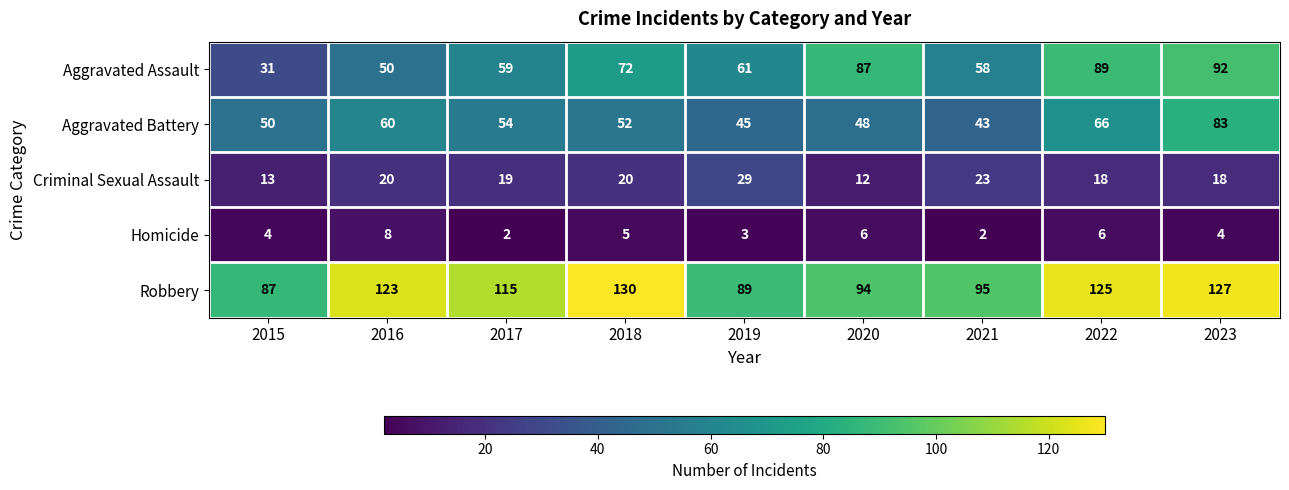

What is the total value across all series at 2020?

247